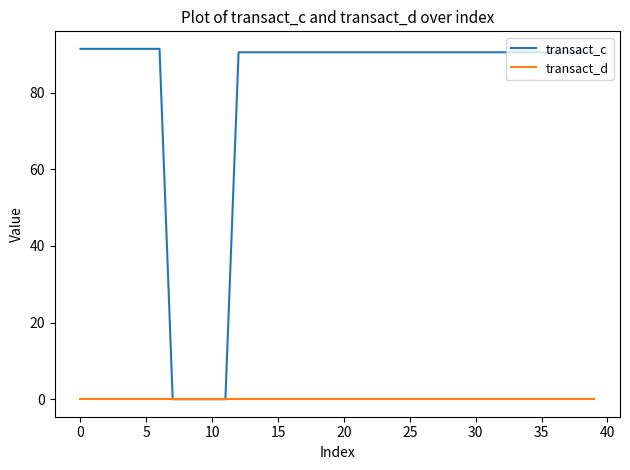

Does the chart display data point markers on the line(s)?

No